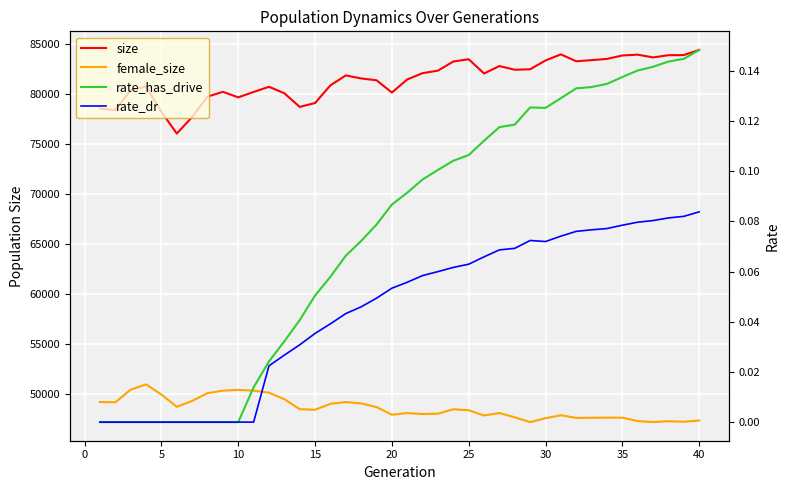

What is the sum of all rate_dr values?

1.8